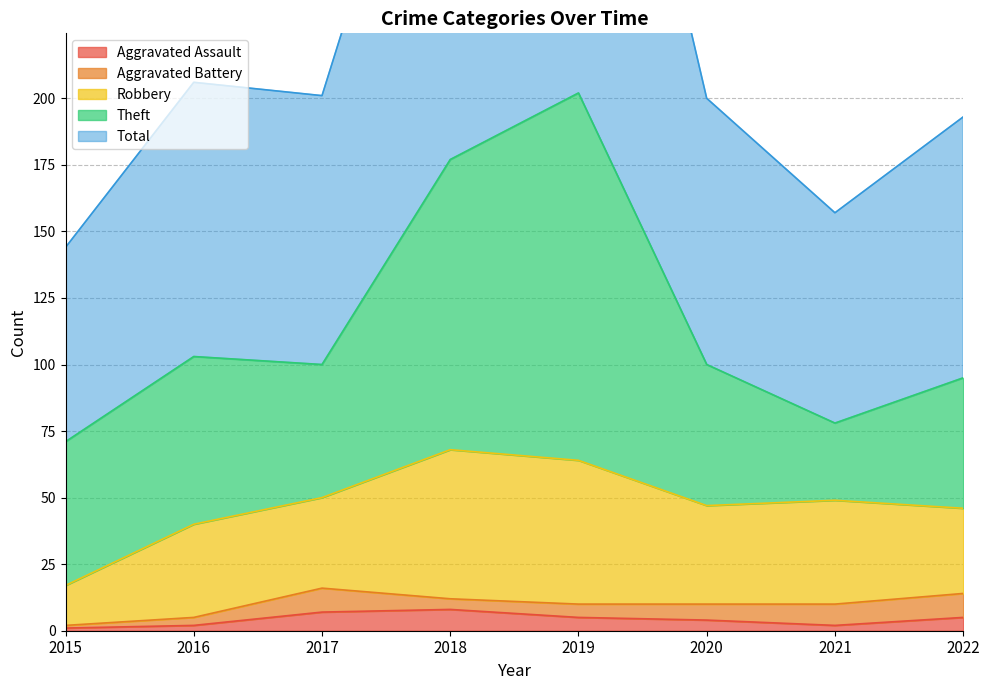

At which category does Robbery reach its first local valley?

2017